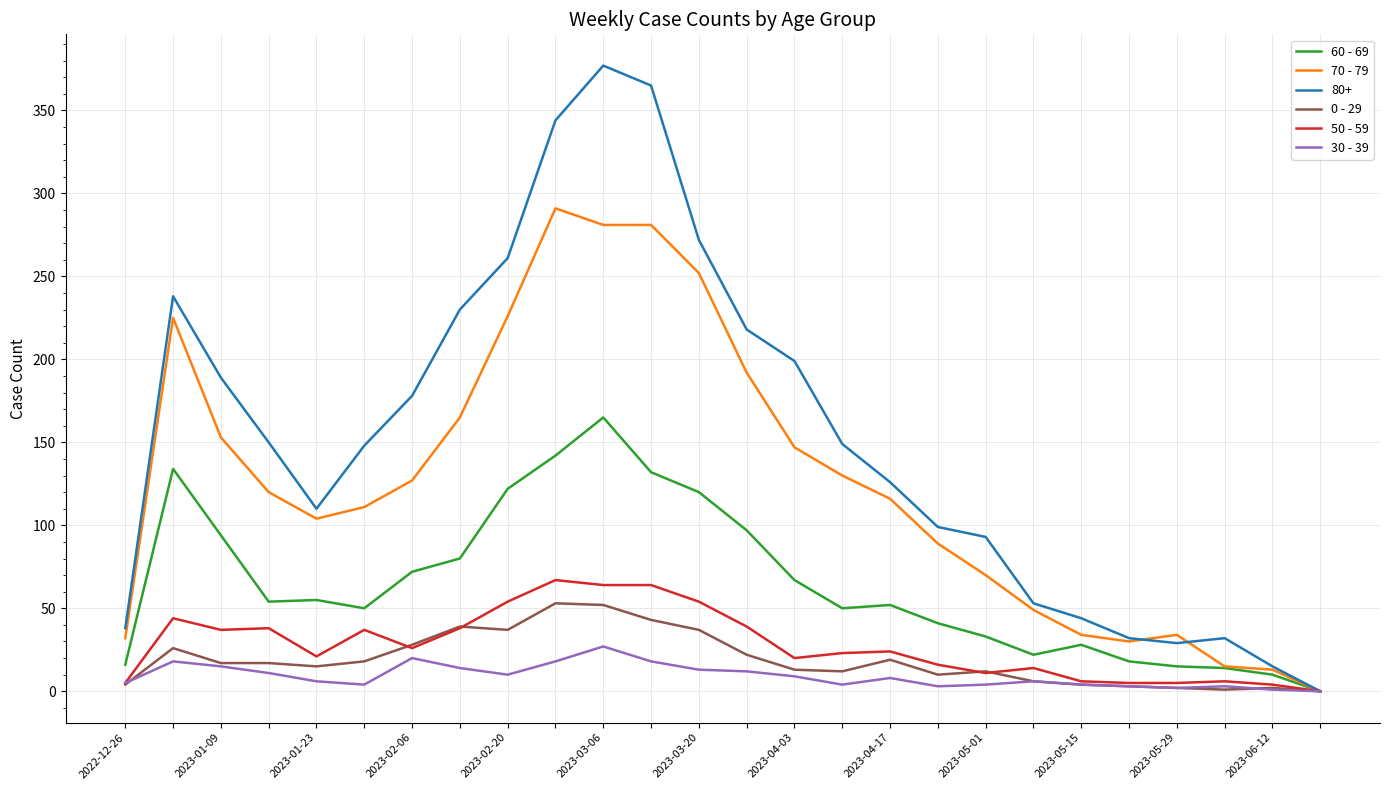

What is the difference between the second highest and minimum values in the 70 - 79 series?

281